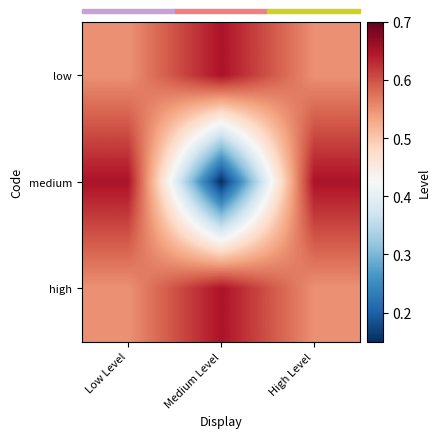

Count the number of categories in the chart.

3